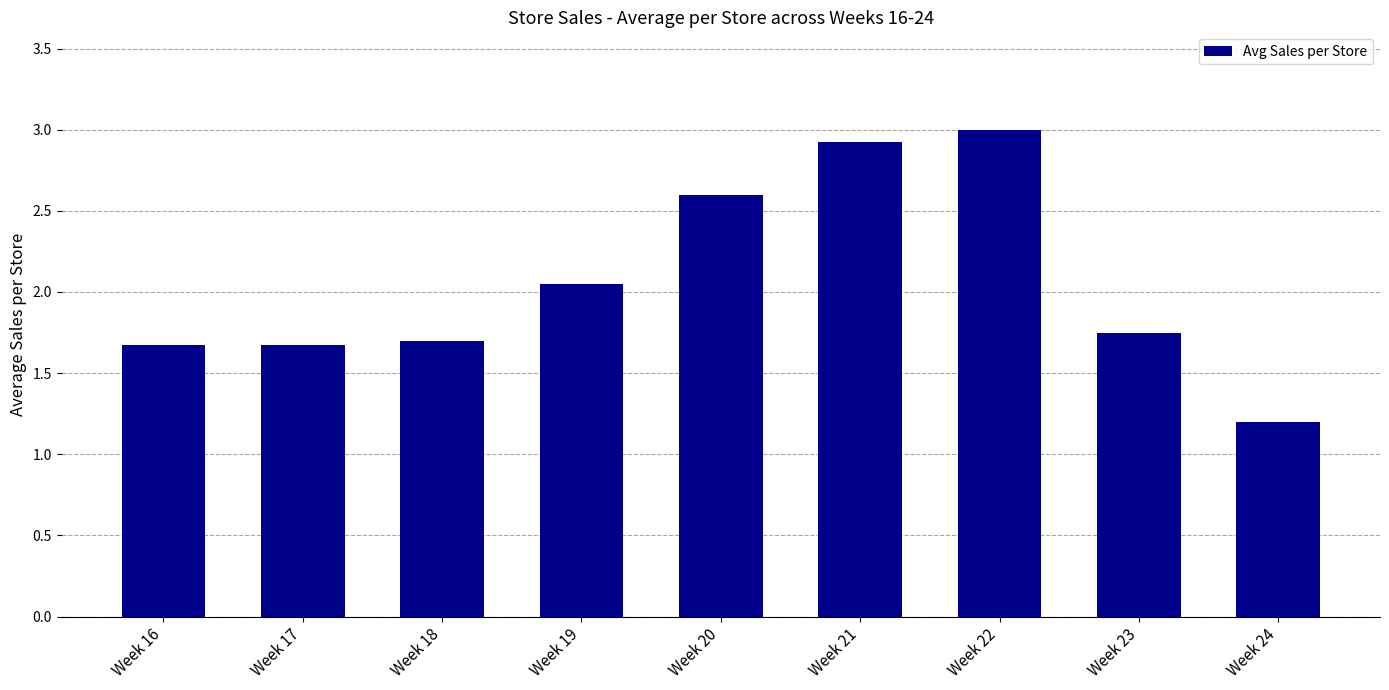

What is the value of the 5th bar from the left?

2.6